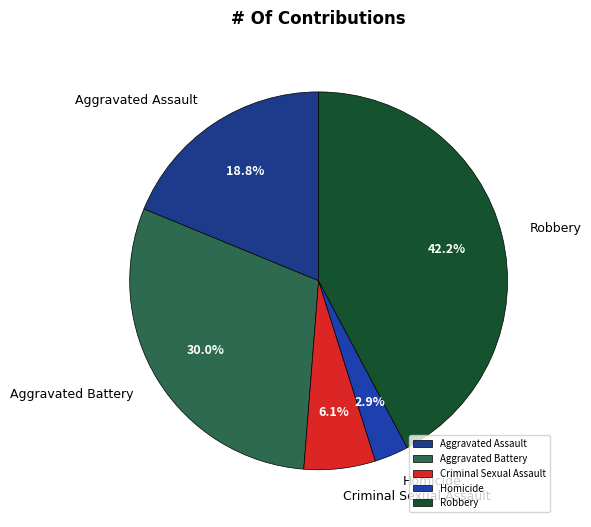

What is the largest slice in the pie chart?

Robbery